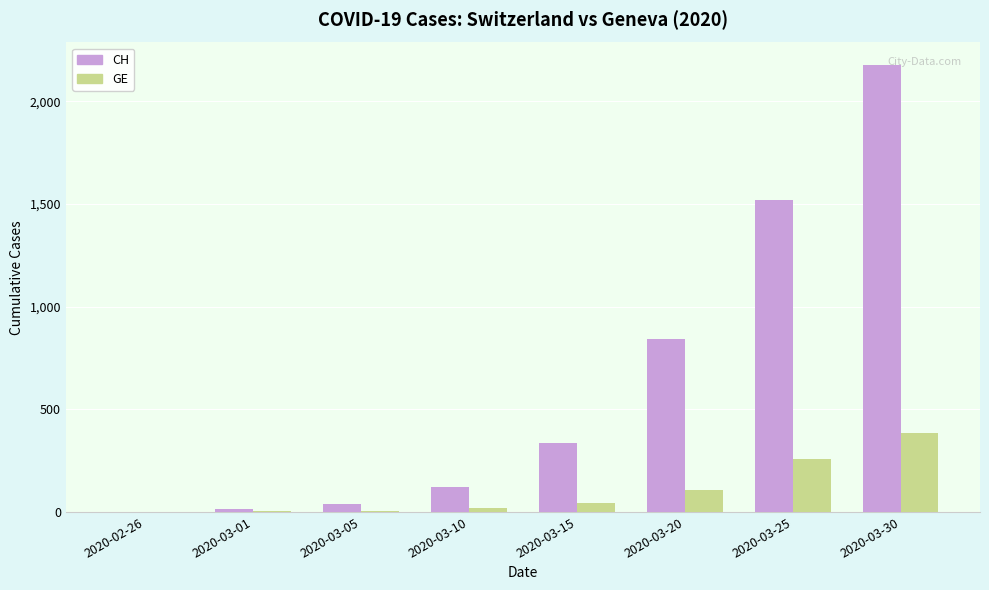

Where is CH nearest to the value 1089?

2020-03-20